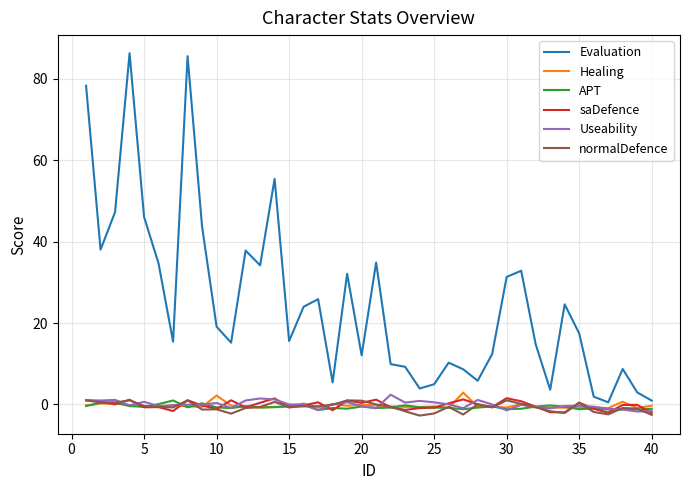

What is the minimum value shown in the chart?

-2.7